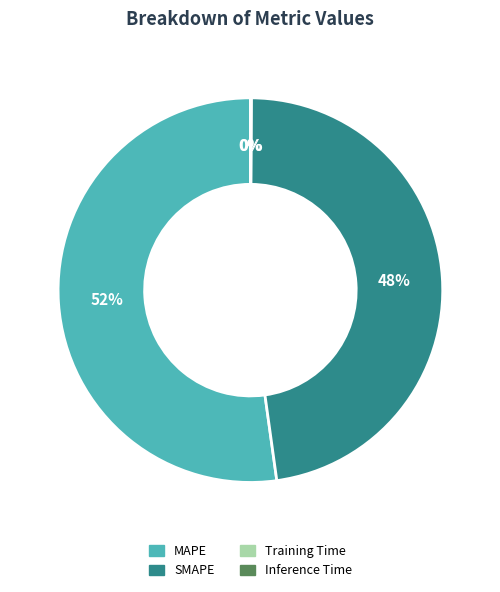

To the nearest percent, what portion does SMAPE represent?

48%